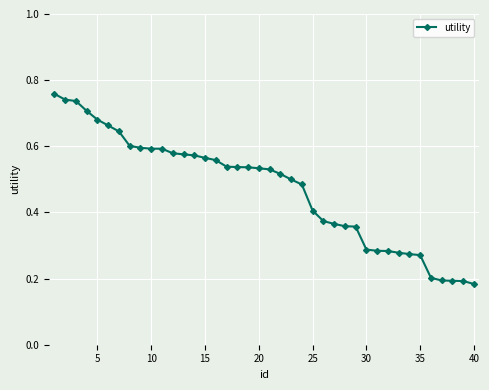

What is the sum of all values?

18.8